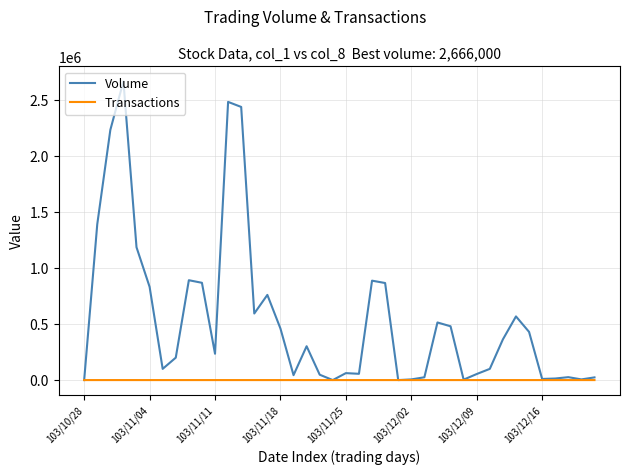

How many values in the Volume series are below 302000?

20